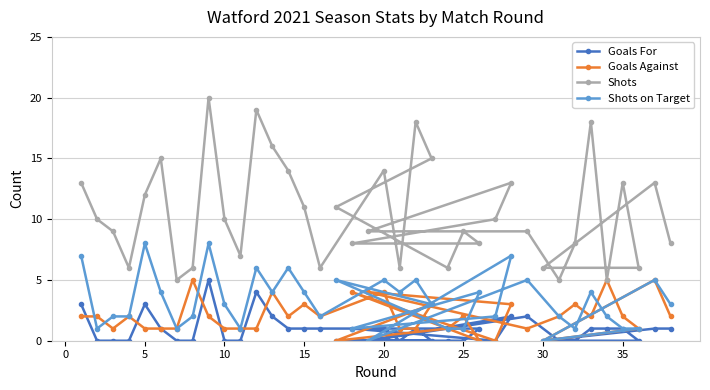

Is the value of Shots at 10 greater than the value of Shots on Target at 5?

Yes